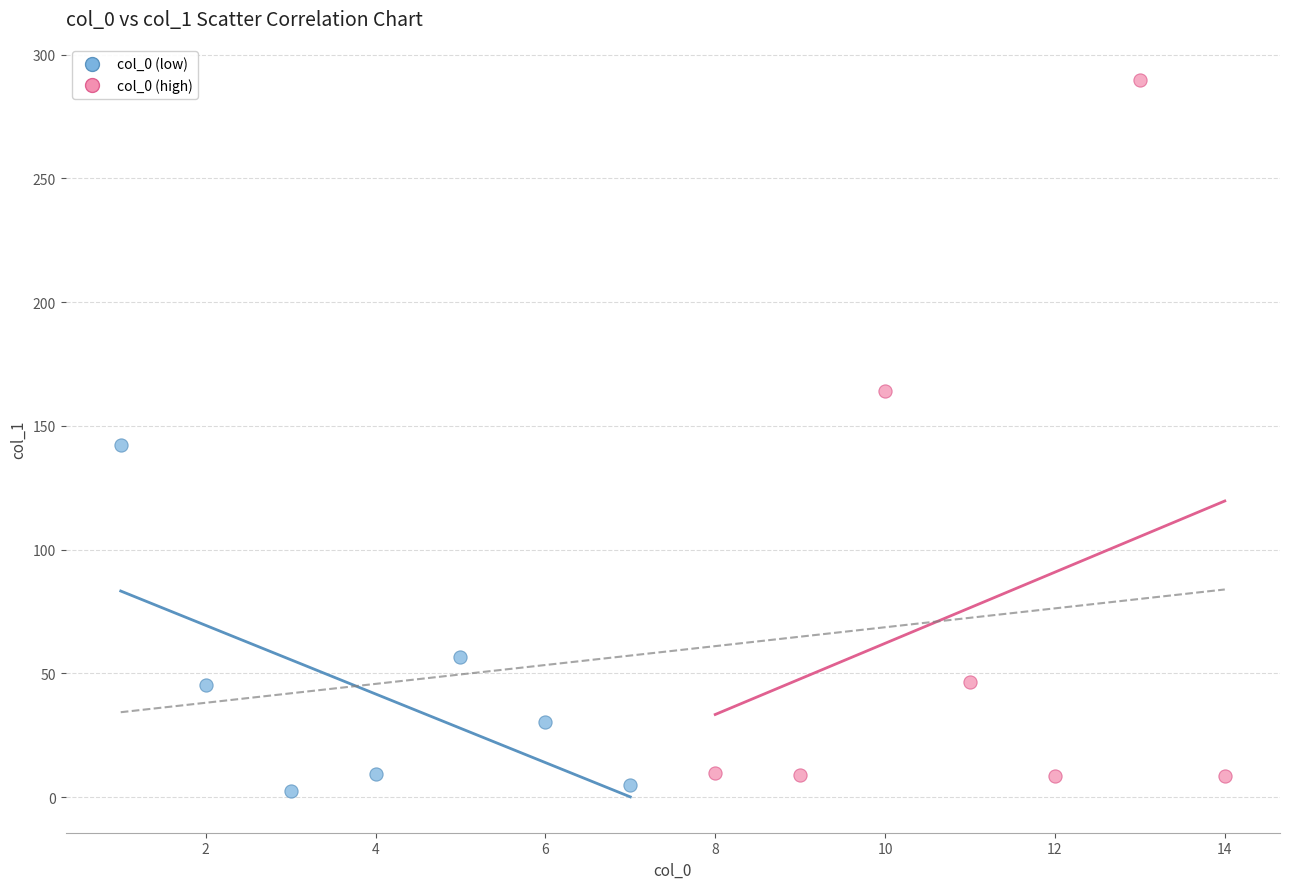

Which series reaches the maximum Y coordinate?

col_0 (high)